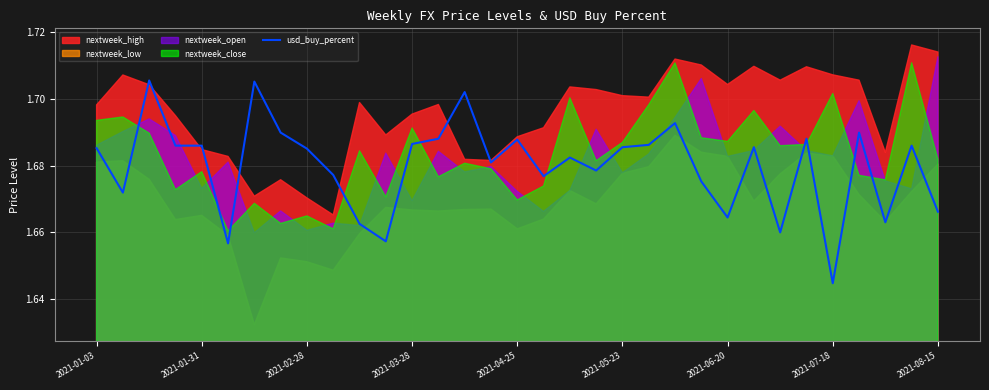

At which label is usd_buy_percent closest to 1?

2021-07-18